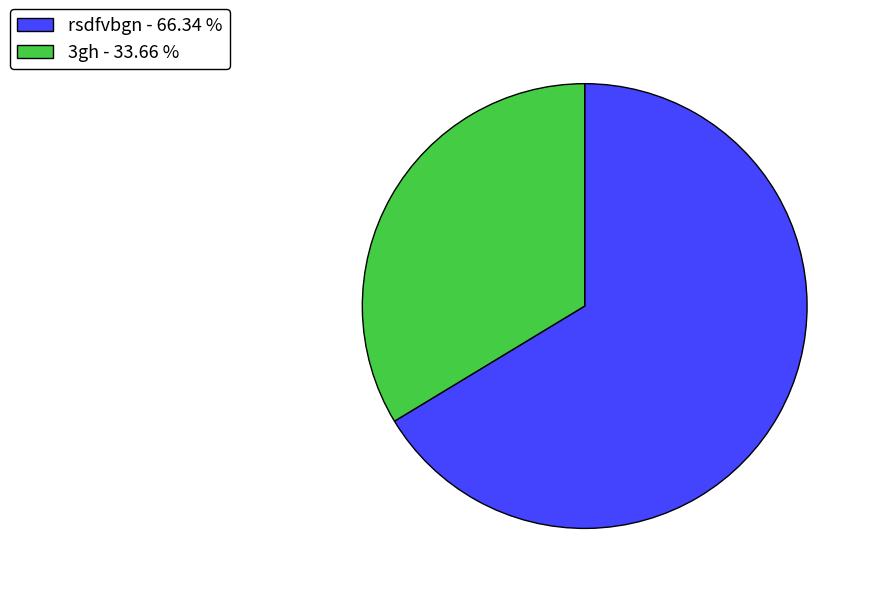

Does any single category account for the majority?

Yes